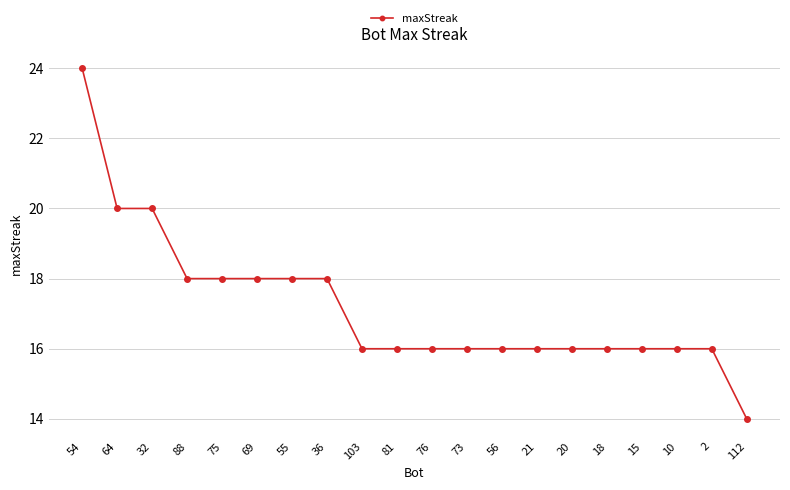

Approximately how many times larger is the value at 36 compared to 18?

1.1